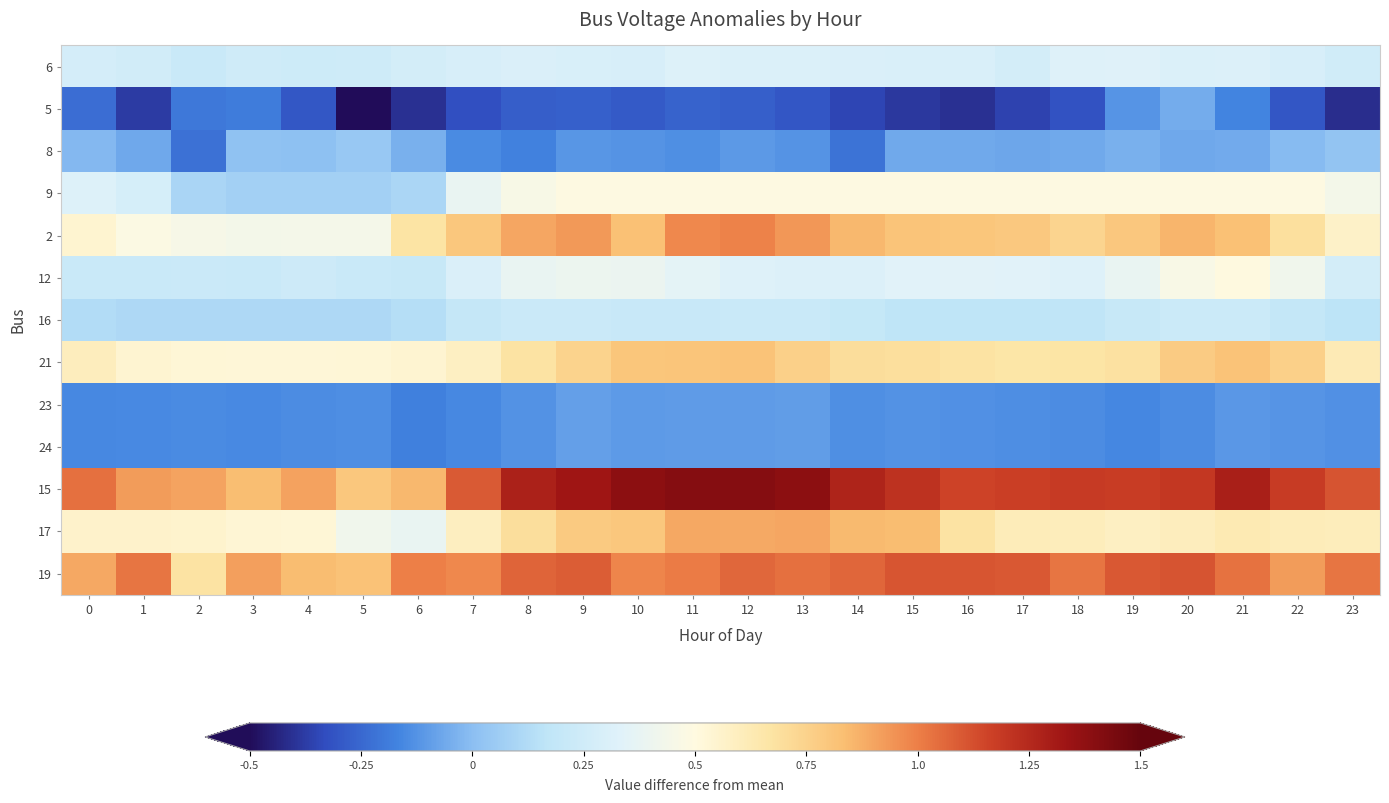

List the series in order of their peak value, highest first.

15, 19, 2, 17, 21, 12, 9, 6, 16, 8, 5, 23, 24